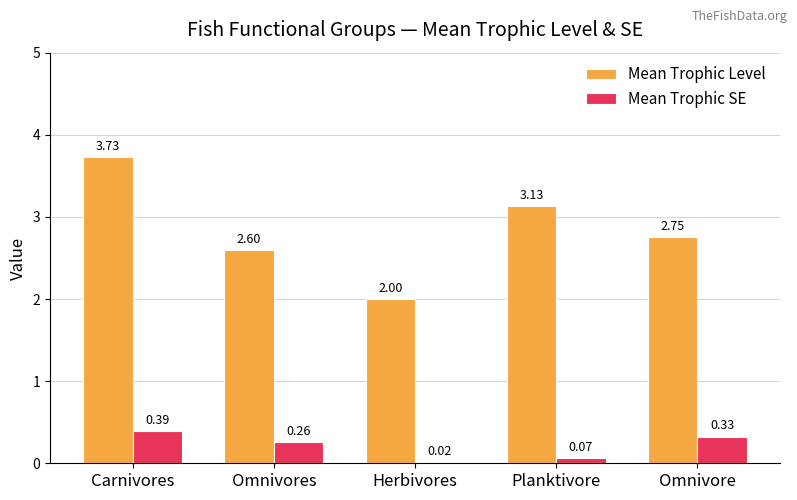

At which category does the chart reach its peak across all series?

Carnivores